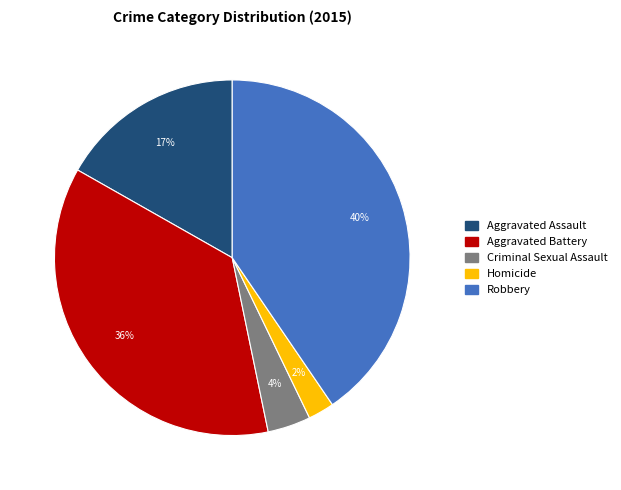

To the nearest percent, what portion does Robbery represent?

40%